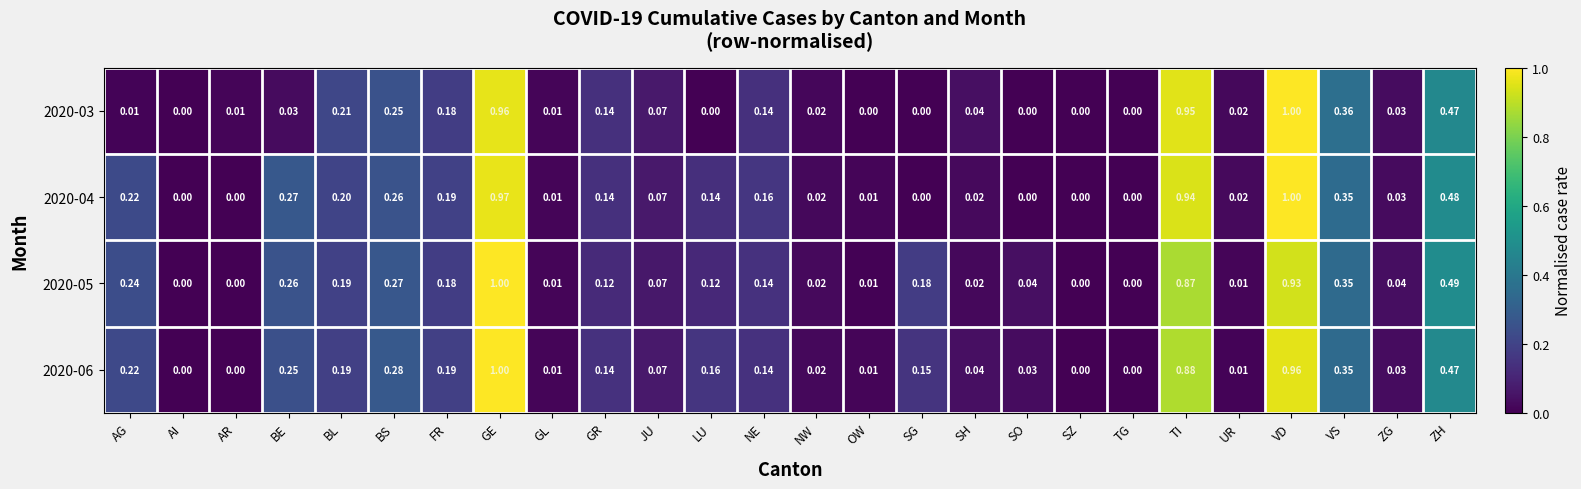

At which label does 2020-05 reach its peak?

GE